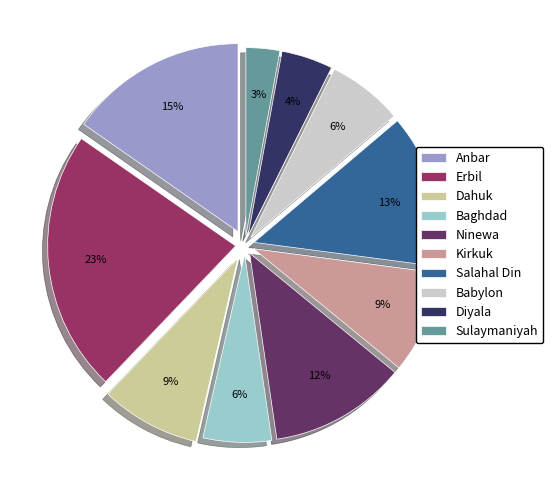

How many slices are in this pie chart?

10